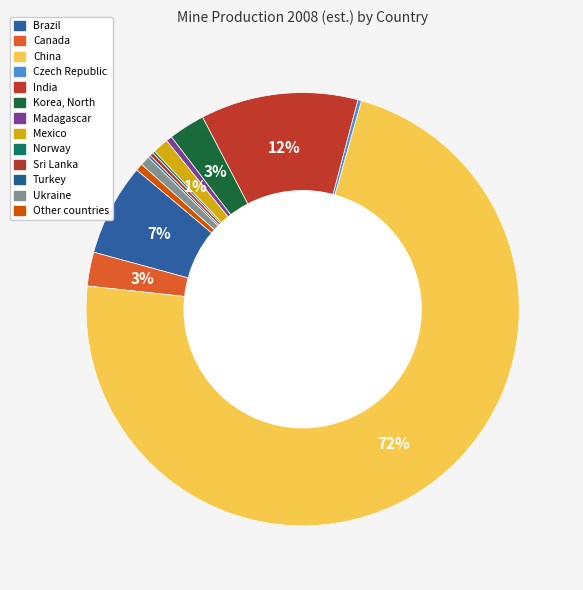

Which category has the smallest portion of the pie?

Norway